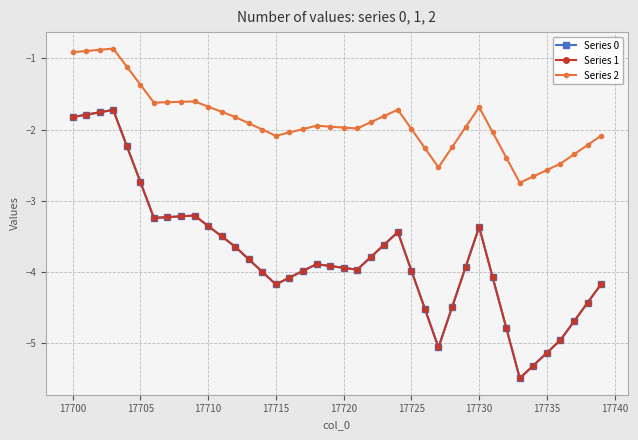

What is the minimum value shown in the chart?

-5.5